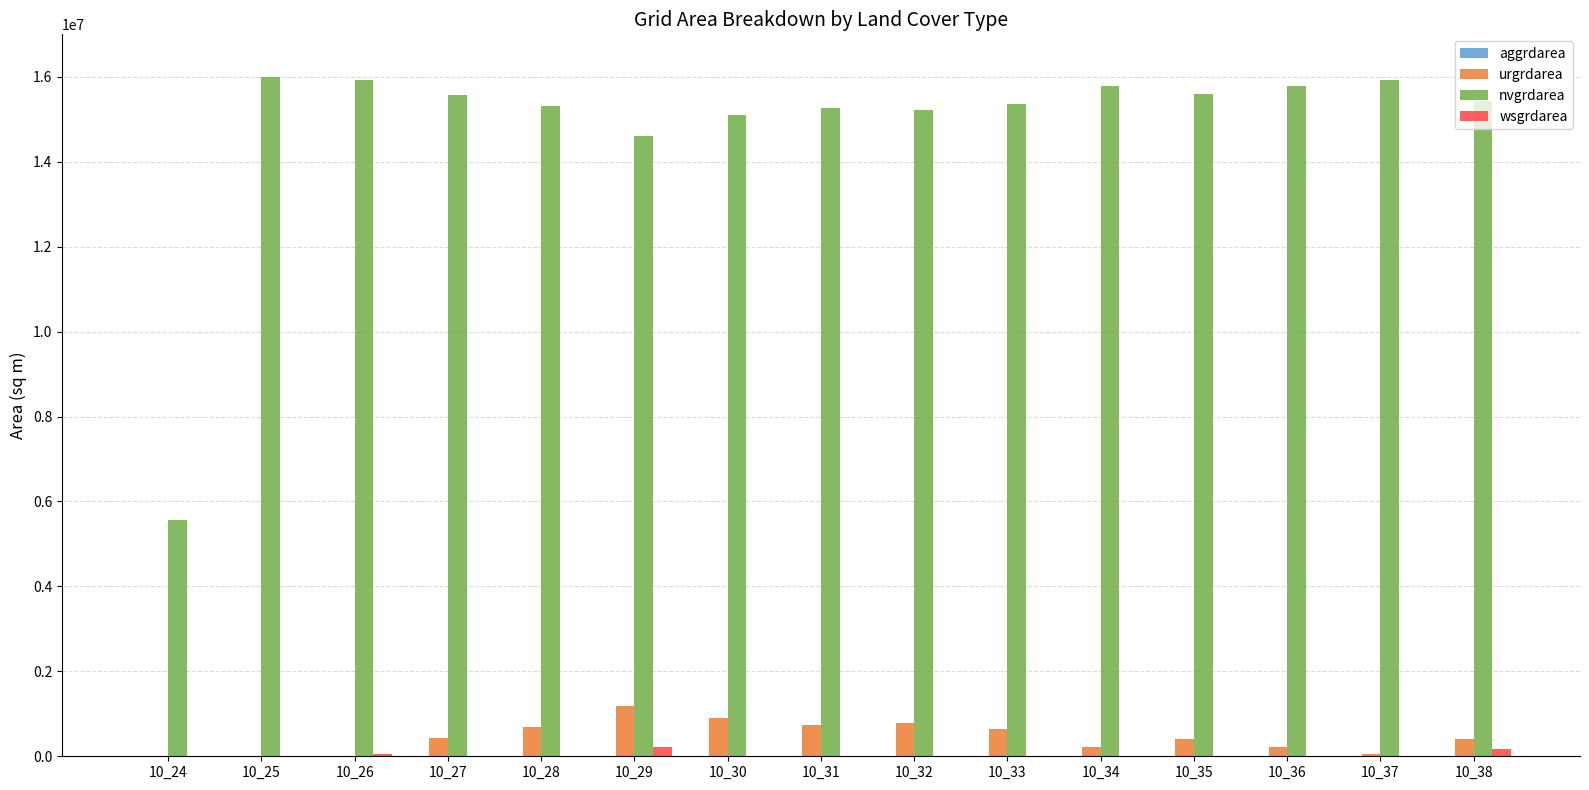

Count the number of categories in the chart.

15